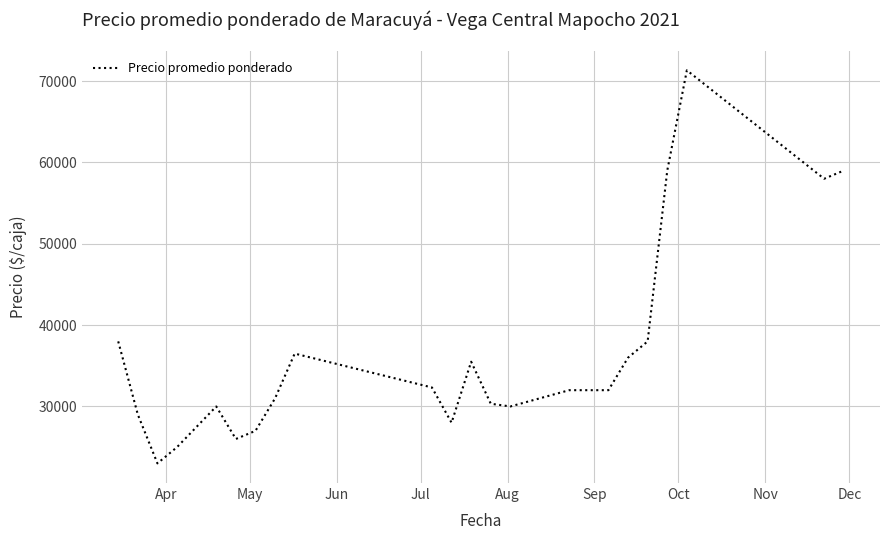

What is the smallest value displayed?

23000.0